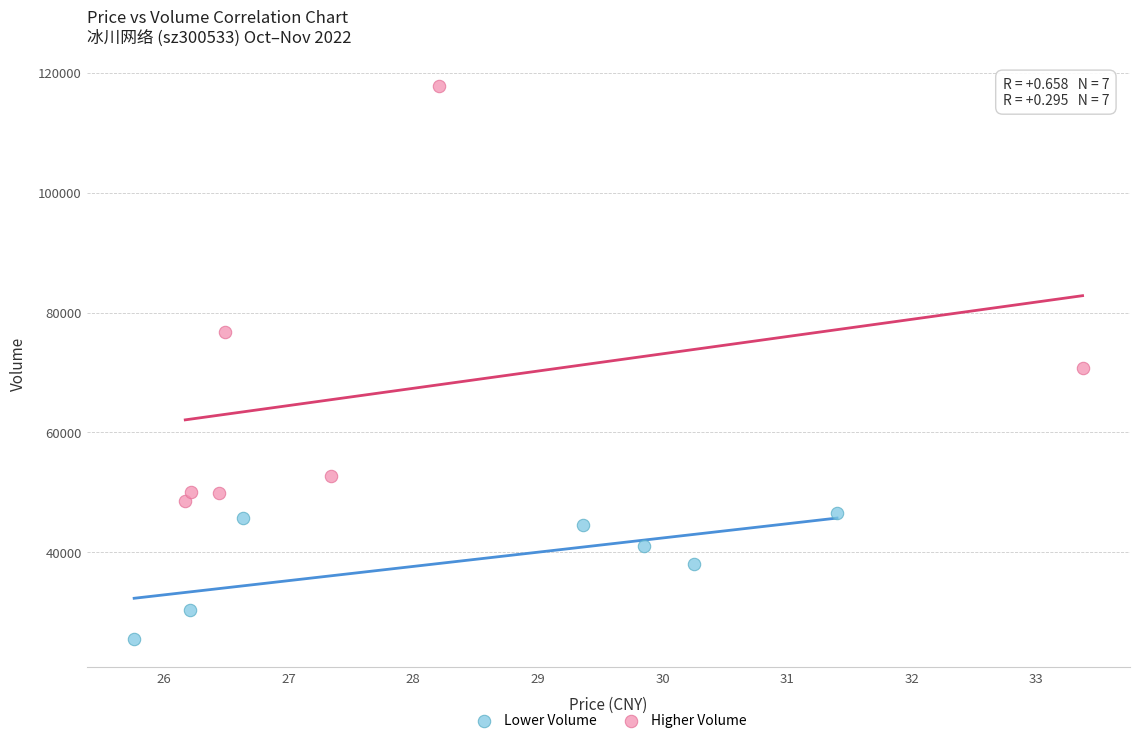

Which series reaches the minimum Y coordinate?

Lower Volume